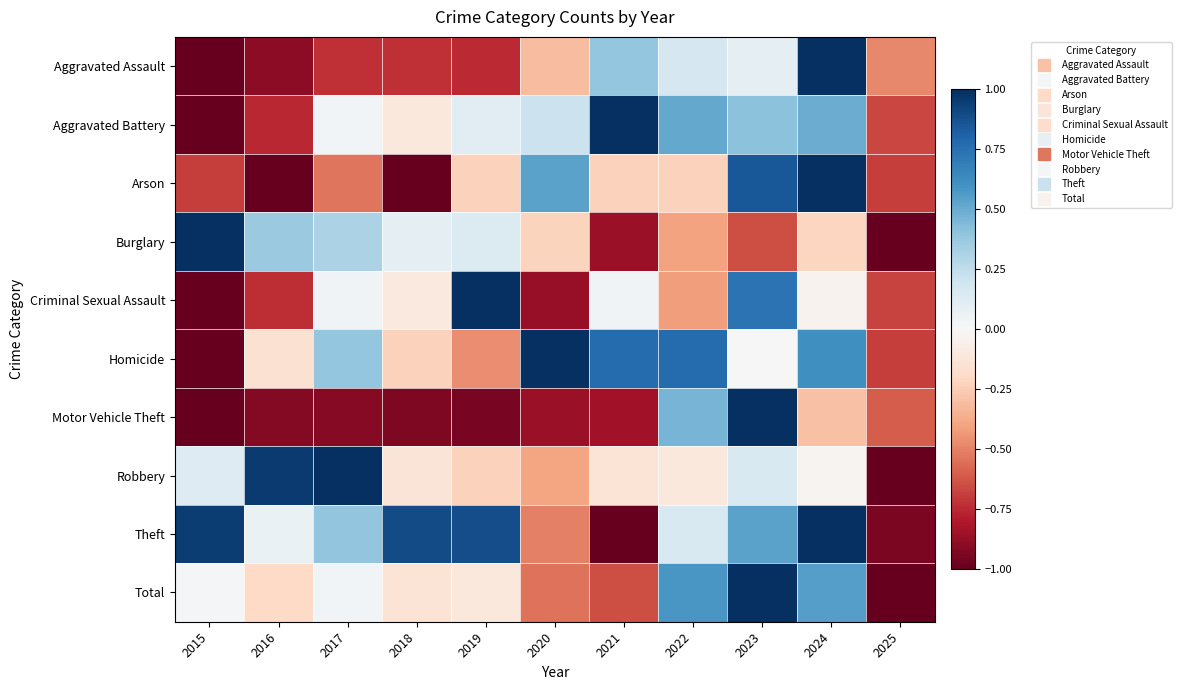

How many distinct data groups are displayed?

10